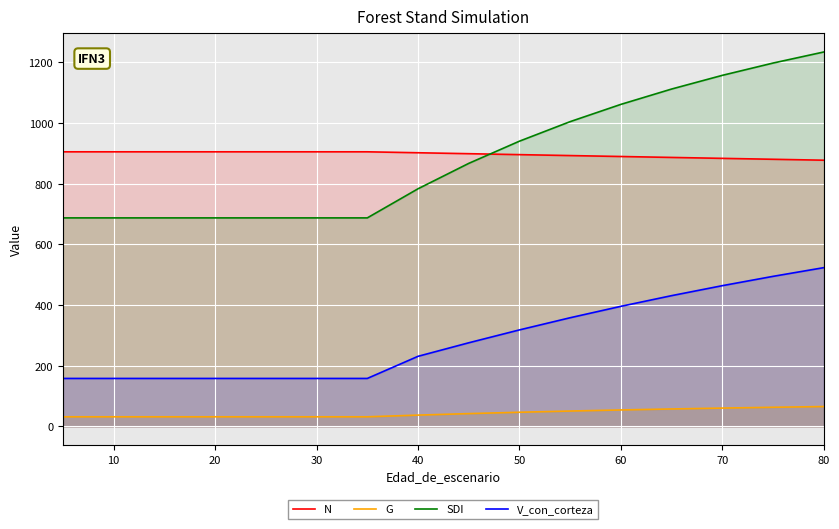

Which series has the widest spread of values?

SDI